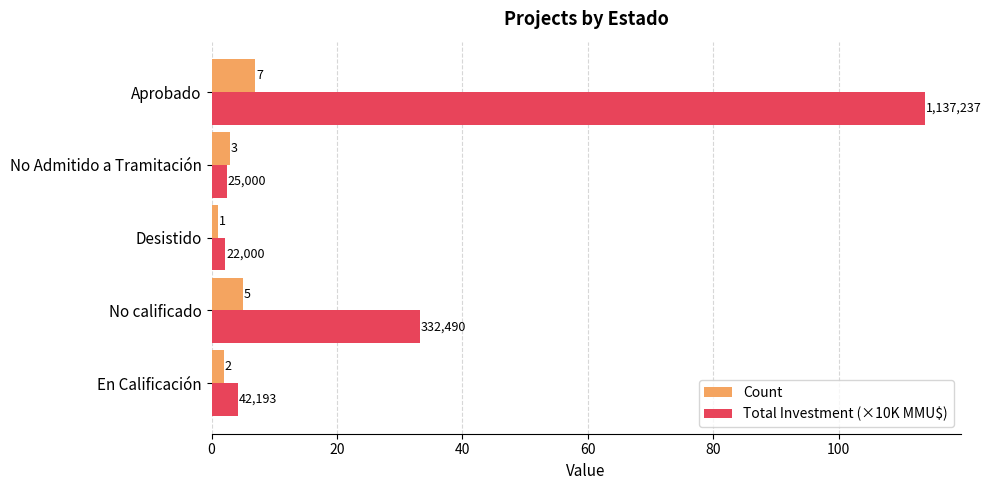

At En Calificación, list the series in order from smallest to largest.

Count, Total Investment (×10K MMU$)